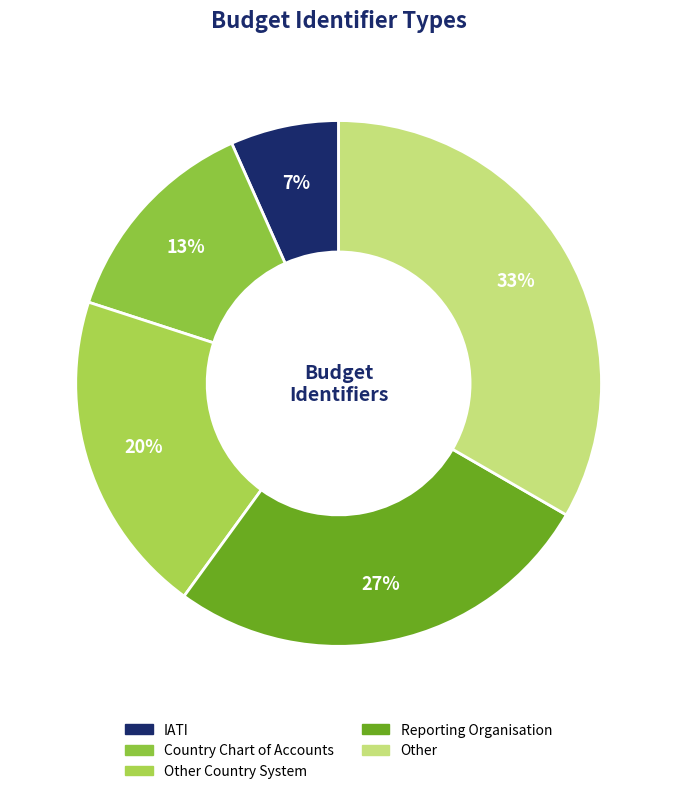

Count the number of slices in the pie.

5